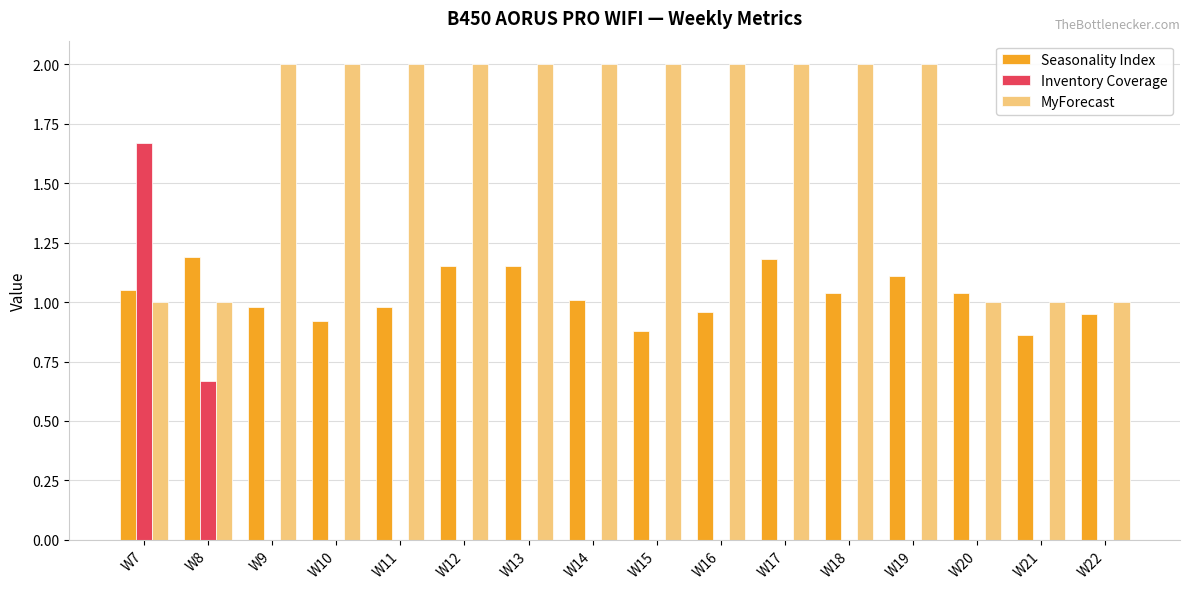

At which label does Inventory Coverage reach its peak?

W7